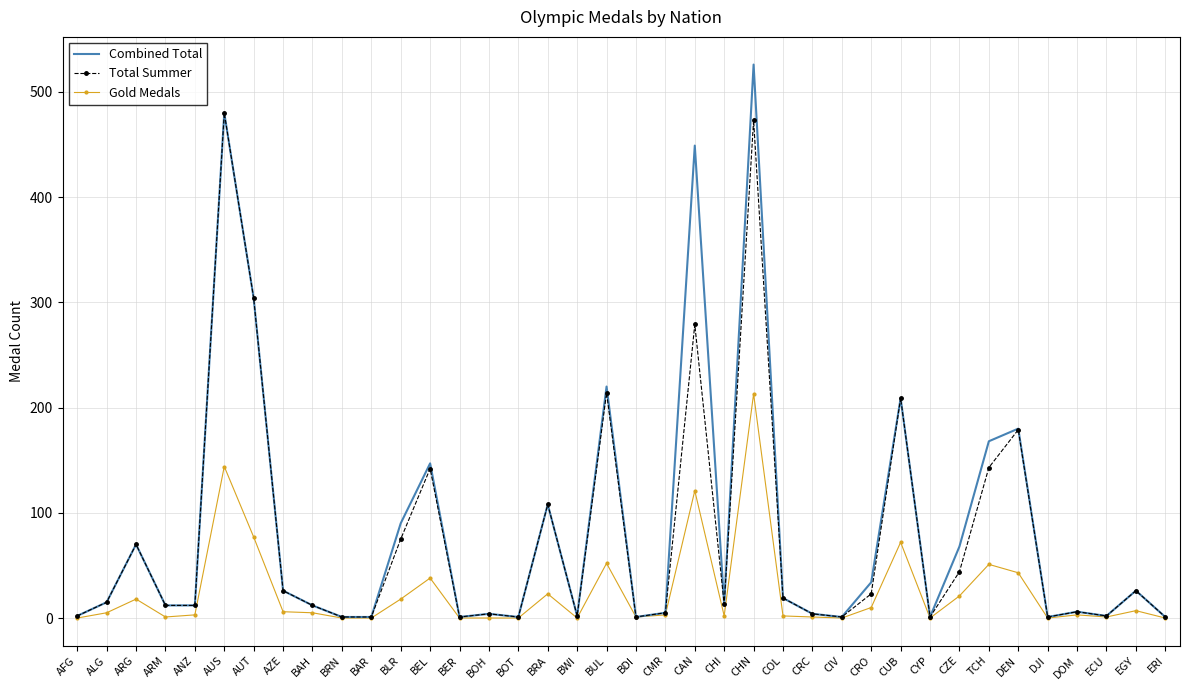

What is the difference between the highest and lowest values at CHN?

313